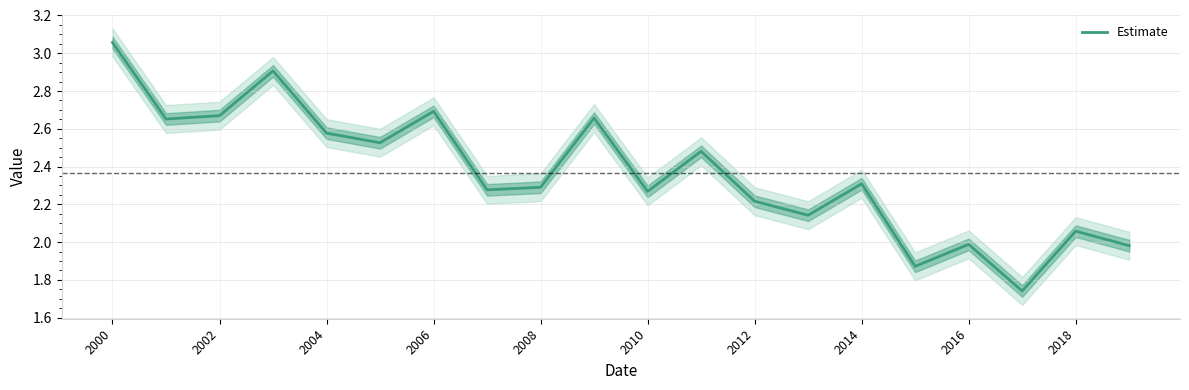

True or false: Estimate has a value of 2.3 at 2014.

True